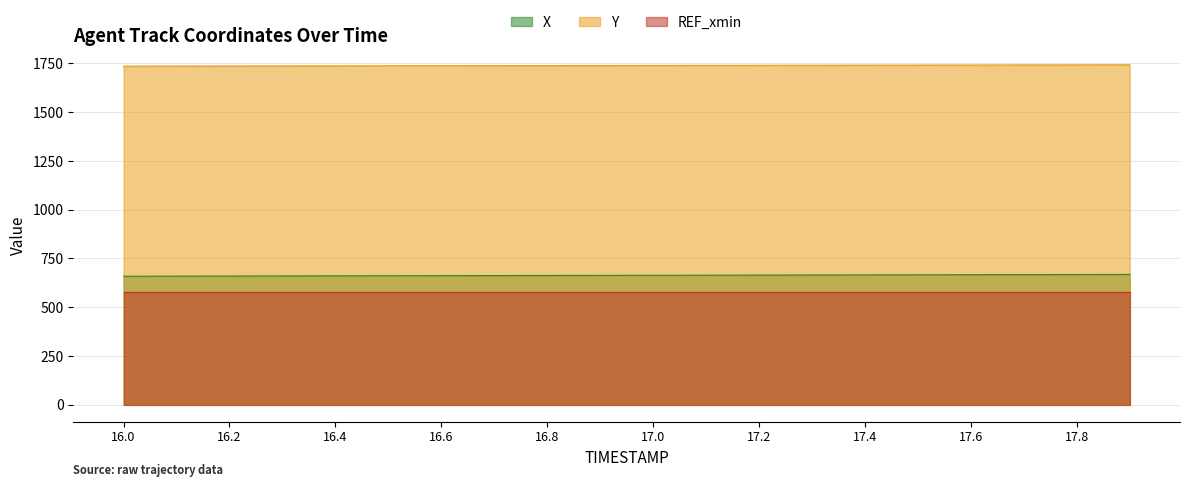

How many values in the X series are below 663?

9